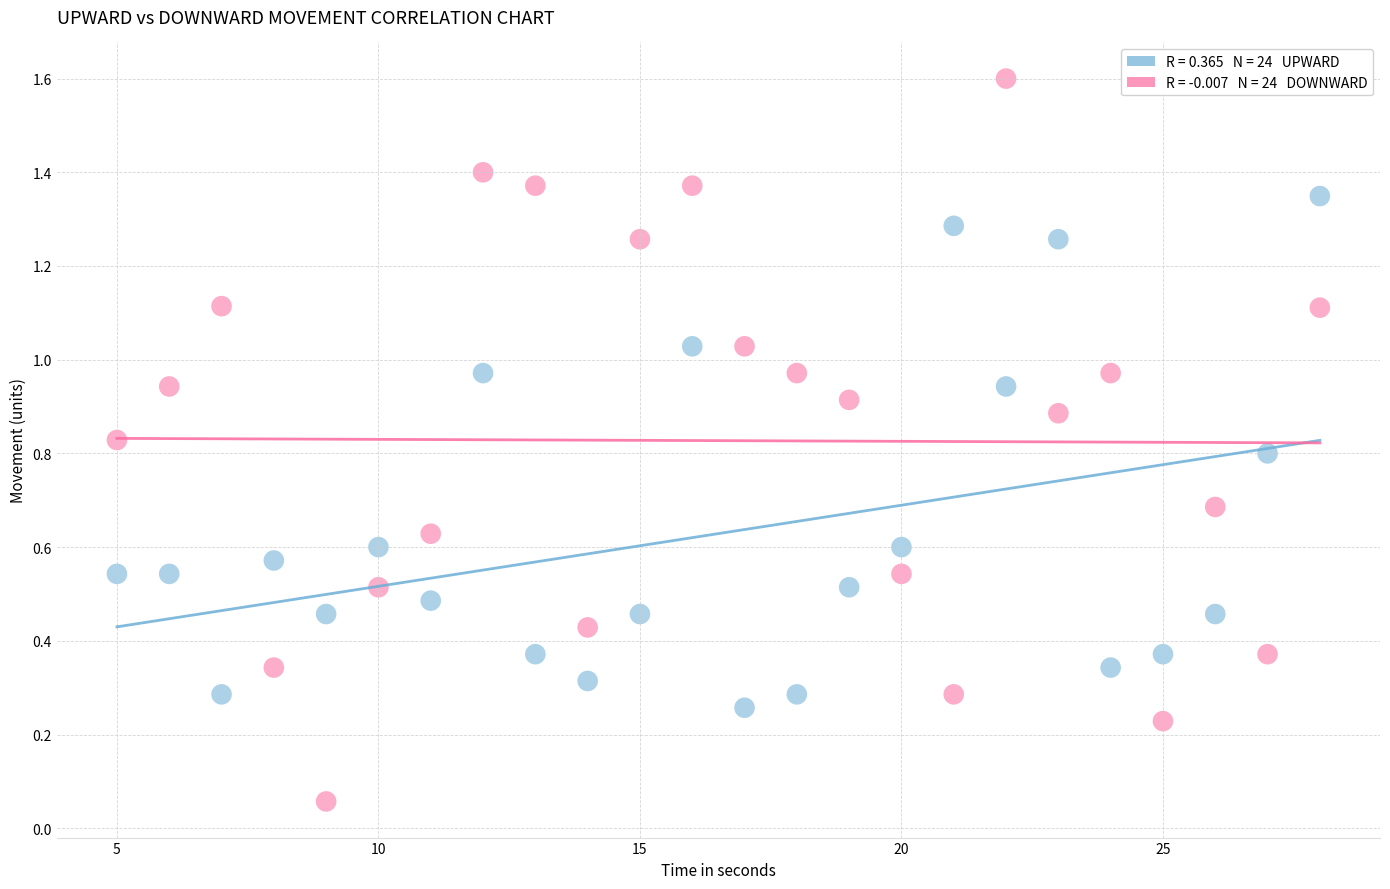

Across all data points, what is the range of X values (max minus min)?

23.0